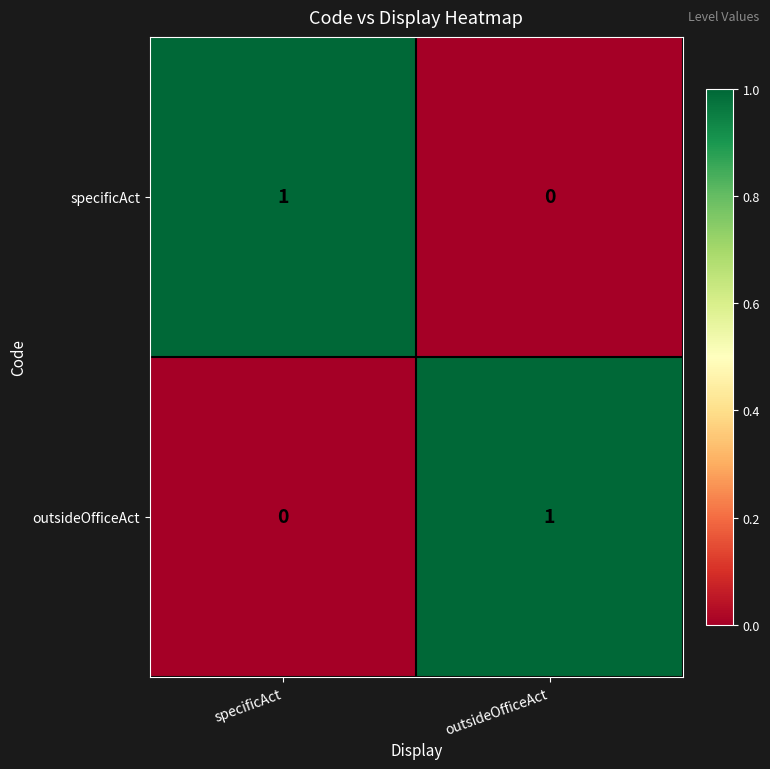

Reading left to right, extract all data points from this chart.

specificAct: 1	0
outsideOfficeAct: 0	1